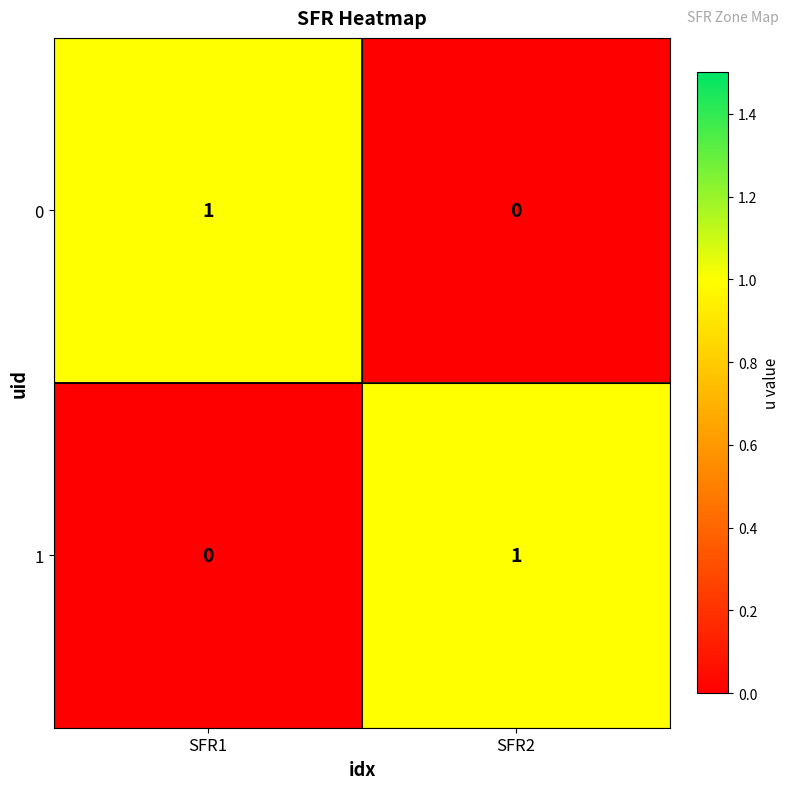

At which label does 0 reach its peak?

SFR1